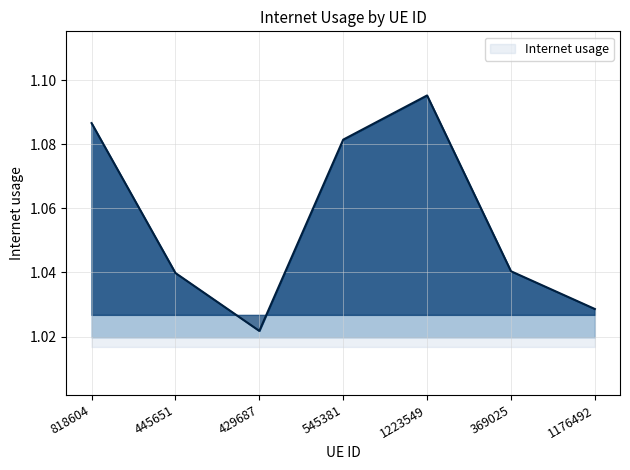

How many values are between 1 and 2?

7